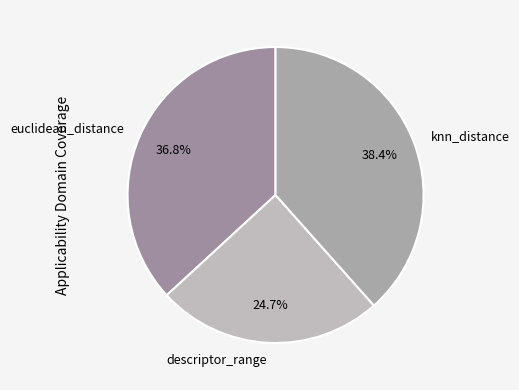

Does descriptor_range account for over 50% of the chart?

No